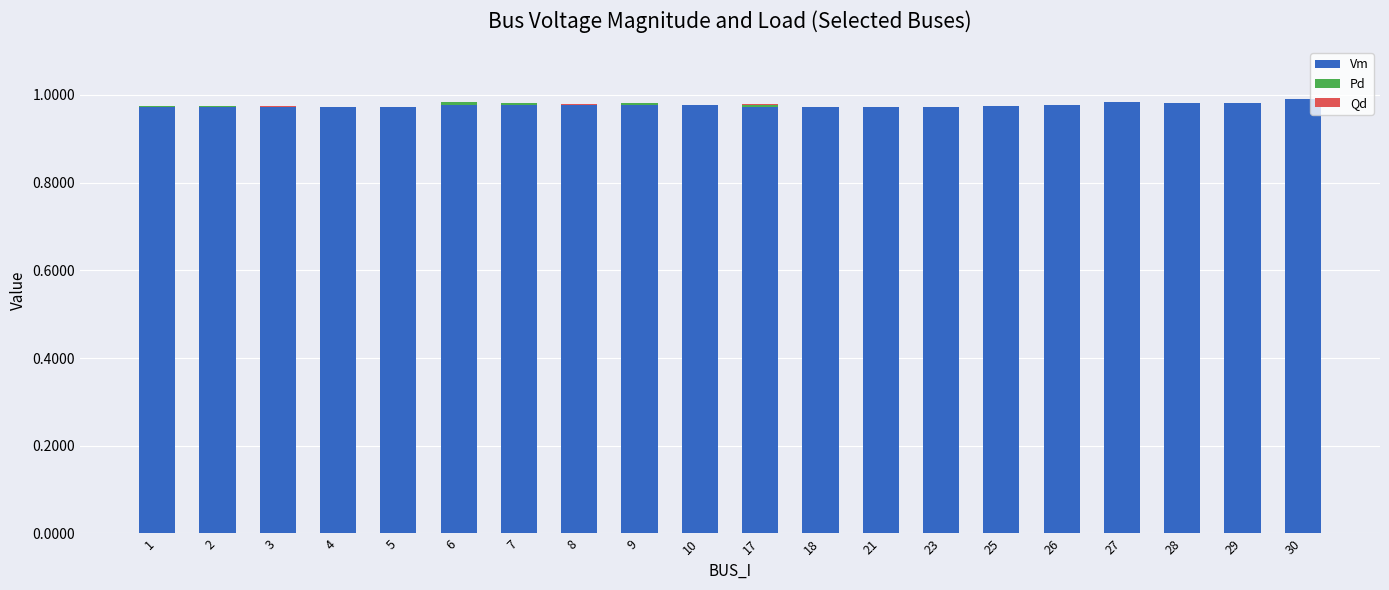

What is the sum of all Vm values?

19.5